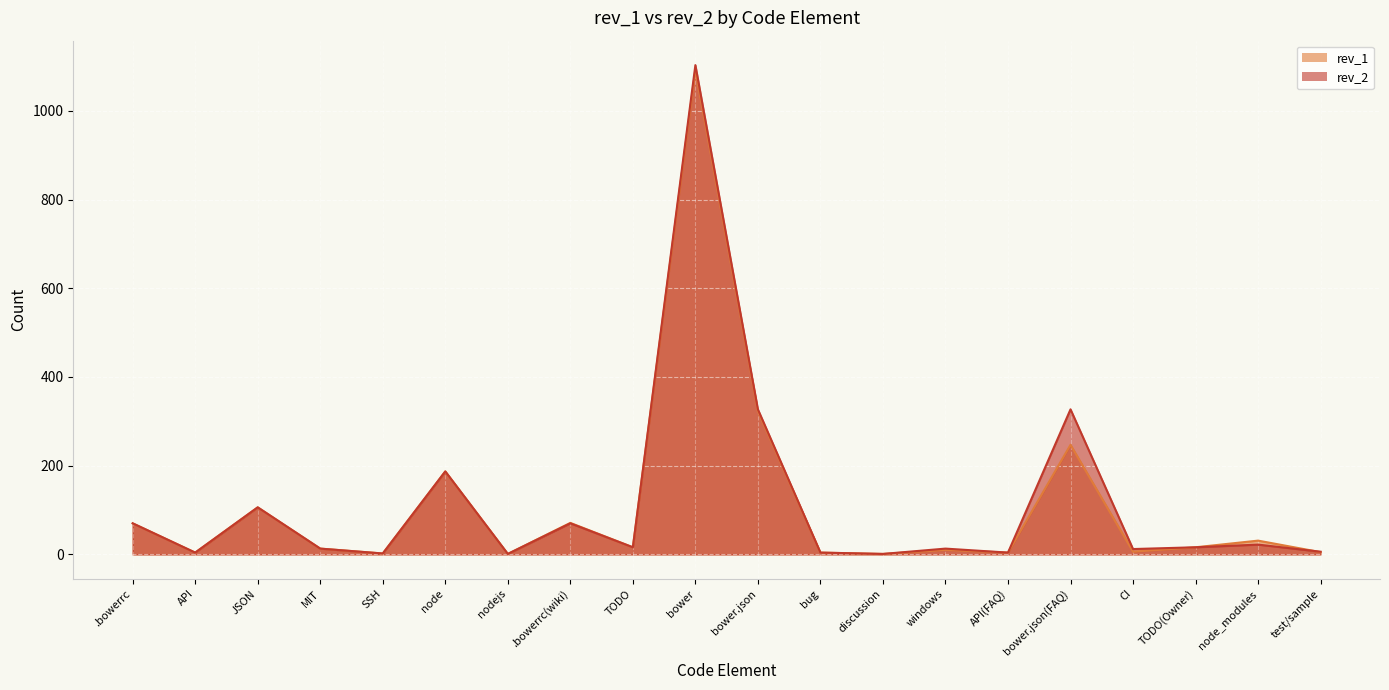

How many interior local valleys does the rev_2 series have?

7